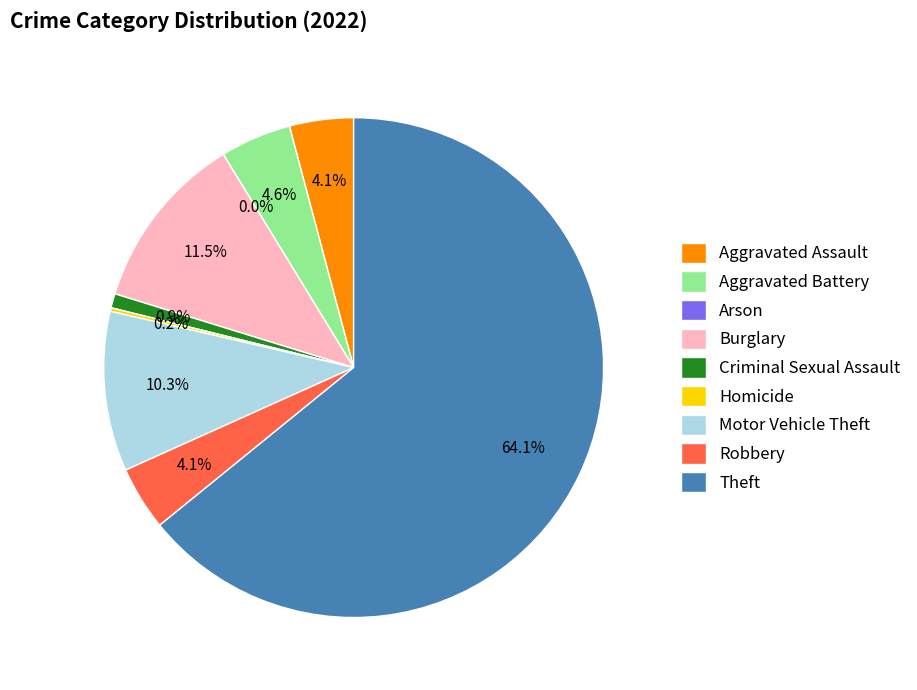

What percentage do Theft and Arson together represent?

64.1%